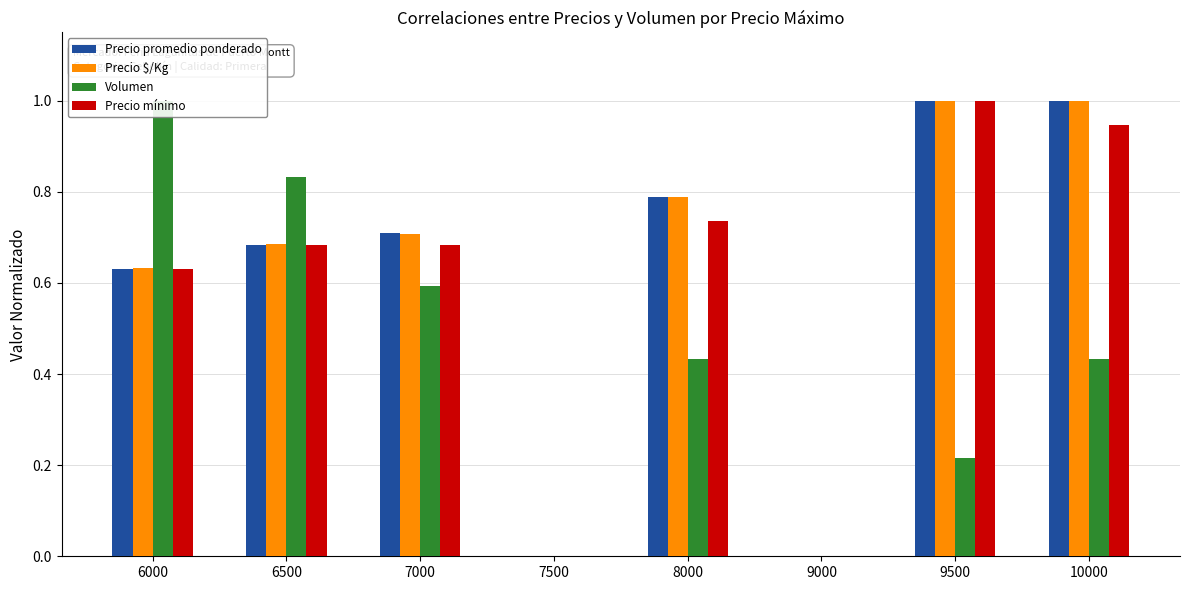

Reading left to right, extract all data points from this chart.

Precio promedio ponderado: 6000=0.6	6500=0.7	7000=0.7	7500=0.0	8000=0.8	9000=0.0	9500=1.0	10000=1.0
Precio $/Kg: 6000=0.6	6500=0.7	7000=0.7	7500=0.0	8000=0.8	9000=0.0	9500=1.0	10000=1.0
Volumen: 6000=1.0	6500=0.8	7000=0.6	7500=0.0	8000=0.4	9000=0.0	9500=0.2	10000=0.4
Precio mínimo: 6000=0.6	6500=0.7	7000=0.7	7500=0.0	8000=0.7	9000=0.0	9500=1.0	10000=0.9